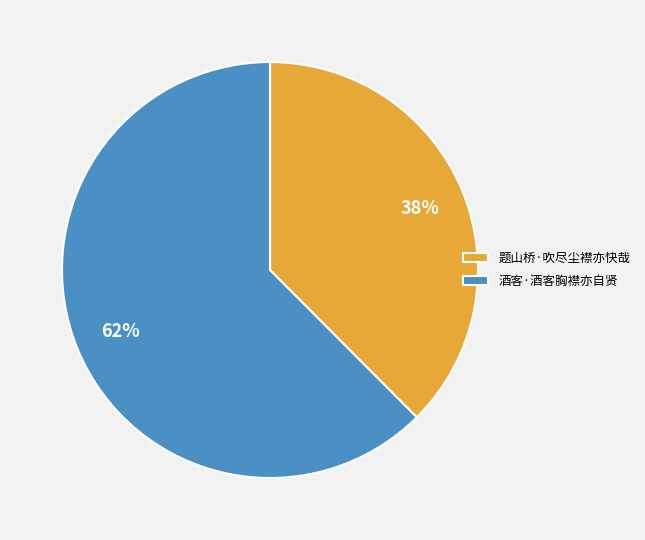

To the nearest percent, what is the combined percentage of 酒客·酒客胸襟亦自贤 and 题山桥·吹尽尘襟亦快哉?

100%